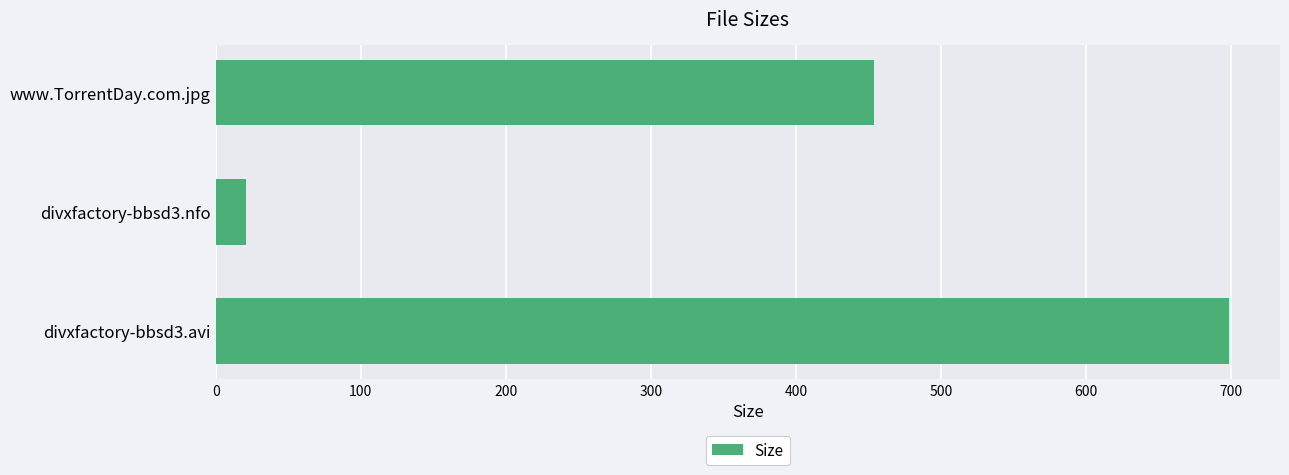

True or false: the data shows 676.8 at www.TorrentDay.com.jpg.

False